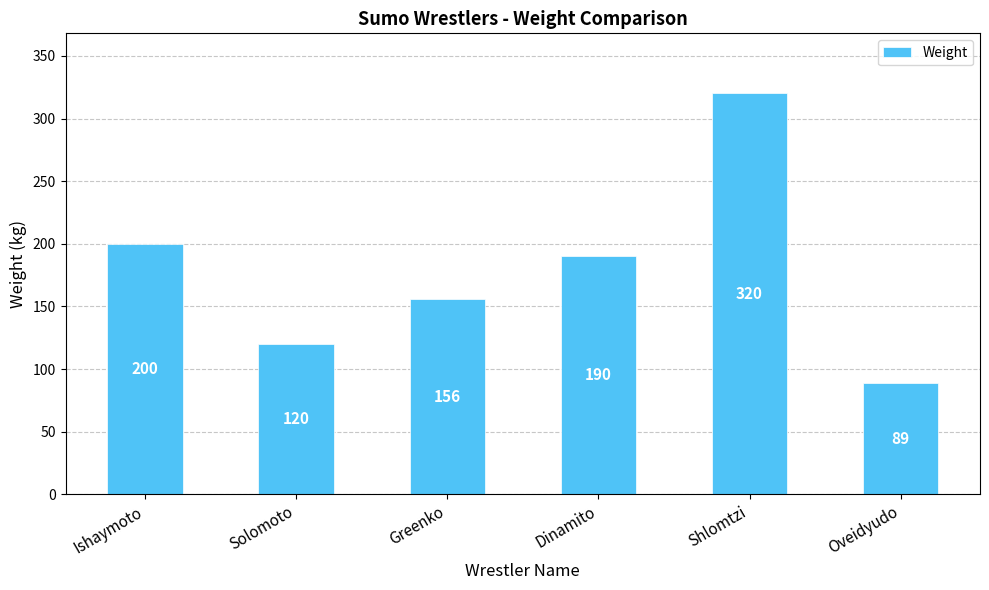

List the labels in order of value, smallest first.

Oveidyudo, Solomoto, Greenko, Dinamito, Ishaymoto, Shlomtzi